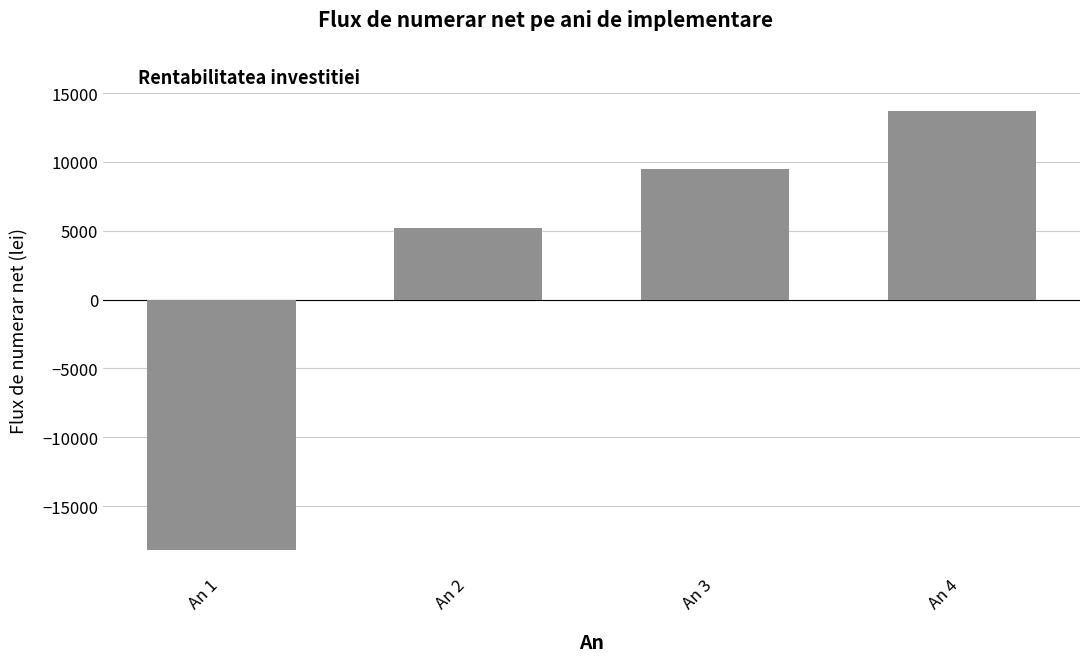

Reading left to right, what are all the values shown in this chart?

An 1=-18168.4	An 2=5202.8	An 3=9452.4	An 4=13702.0